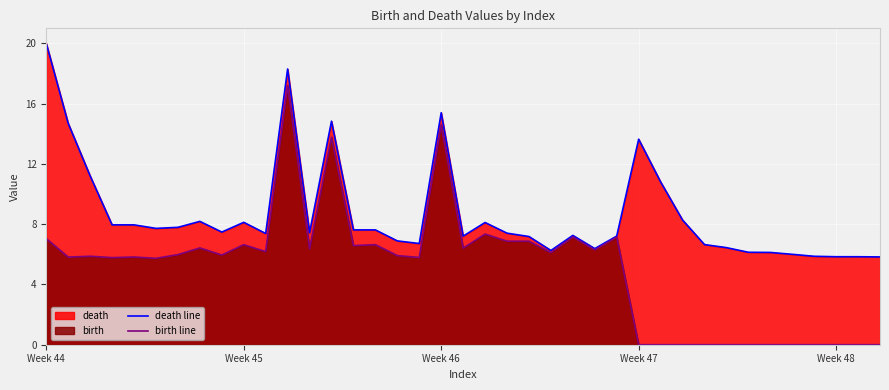

True or false: birth line and death line intersect in this chart.

False